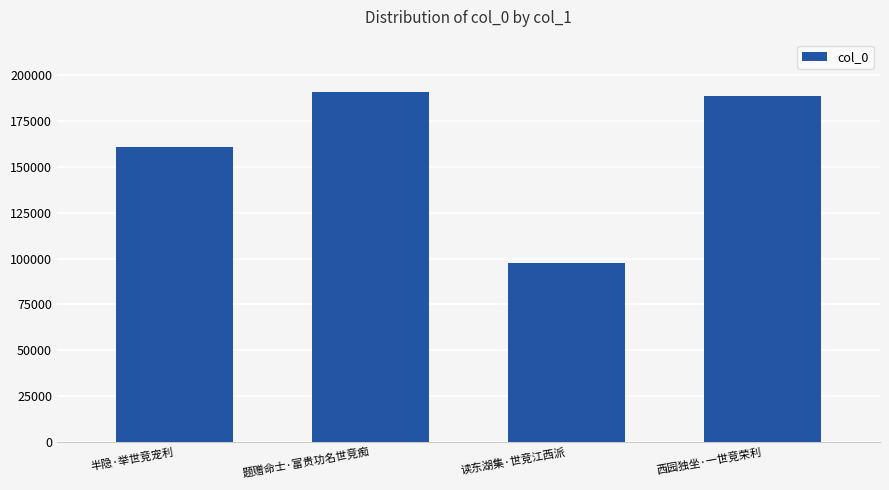

Reading left to right, what are all the values shown in this chart?

半隐·举世竞宠利=160677	题赠命士·富贵功名世竞痴=190752	读东湖集·世竞江西派=97525	西园独坐·一世竞荣利=188779